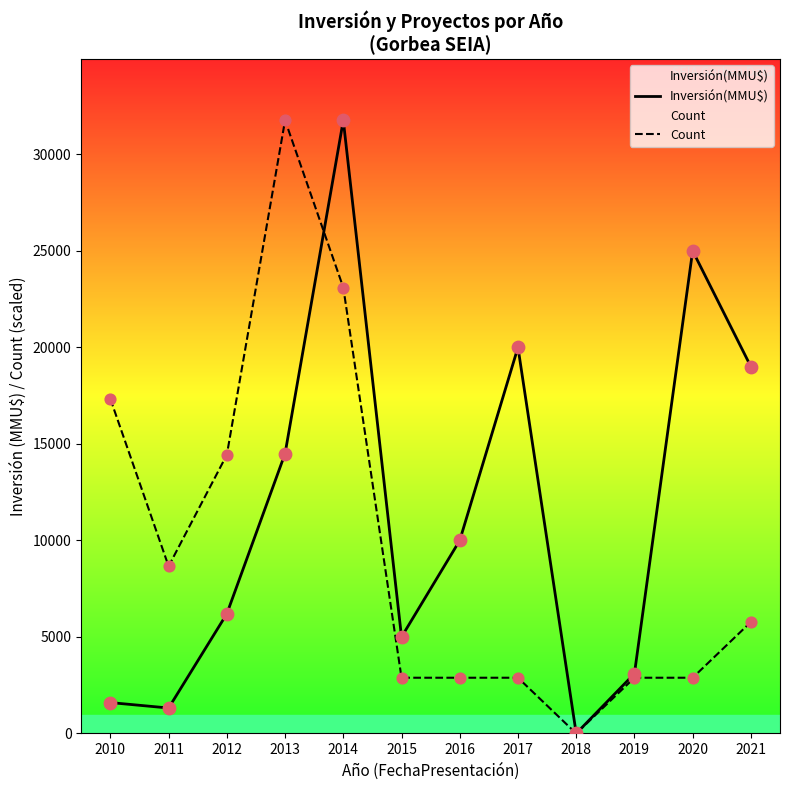

At how many categories does at least one series exceed 26271?

2